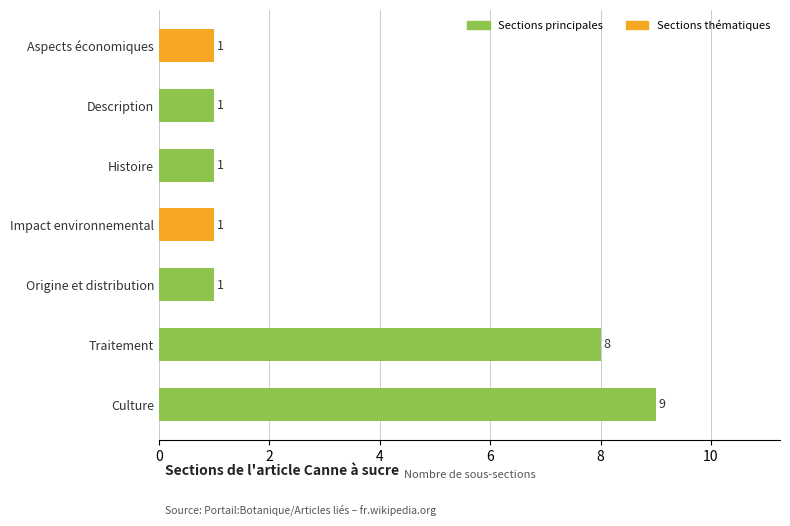

Between Traitement and Culture, which is larger?

Culture